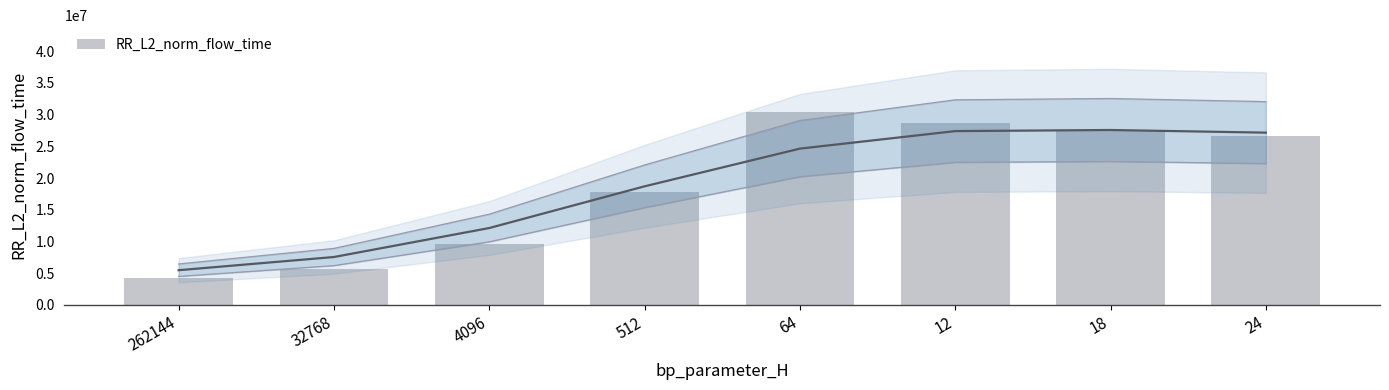

Reading left to right, transcribe all the data shown in this chart.

262144=4224439.4	32768=5679837.9	4096=9590037.5	512=17857867.9	64=30423152.0	12=28728675.4	18=27408908.2	24=26686766.5